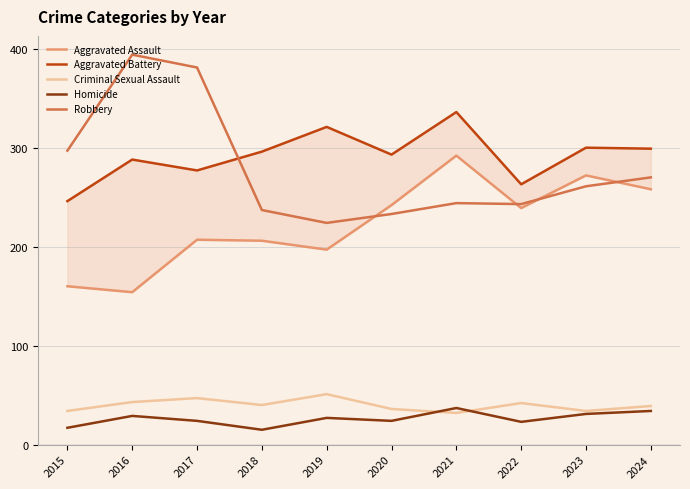

What is the maximum value shown in the chart?

394